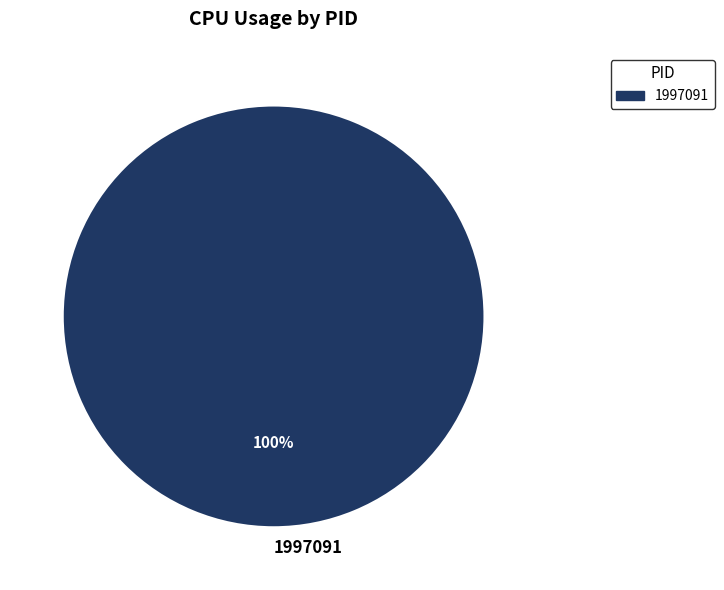

Rank the categories by value from highest to lowest.

1997091